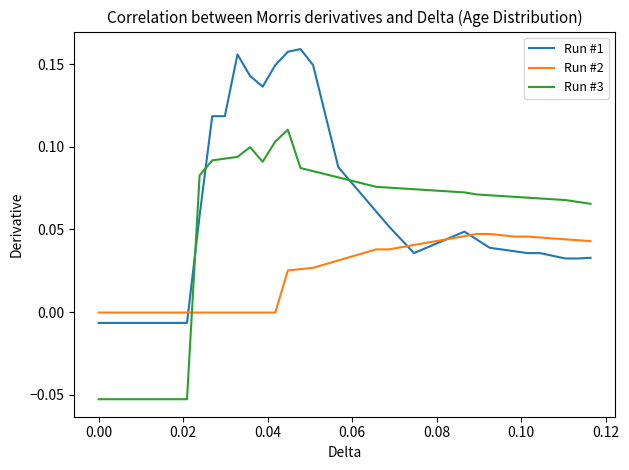

Which series has the widest spread of values?

Run #1